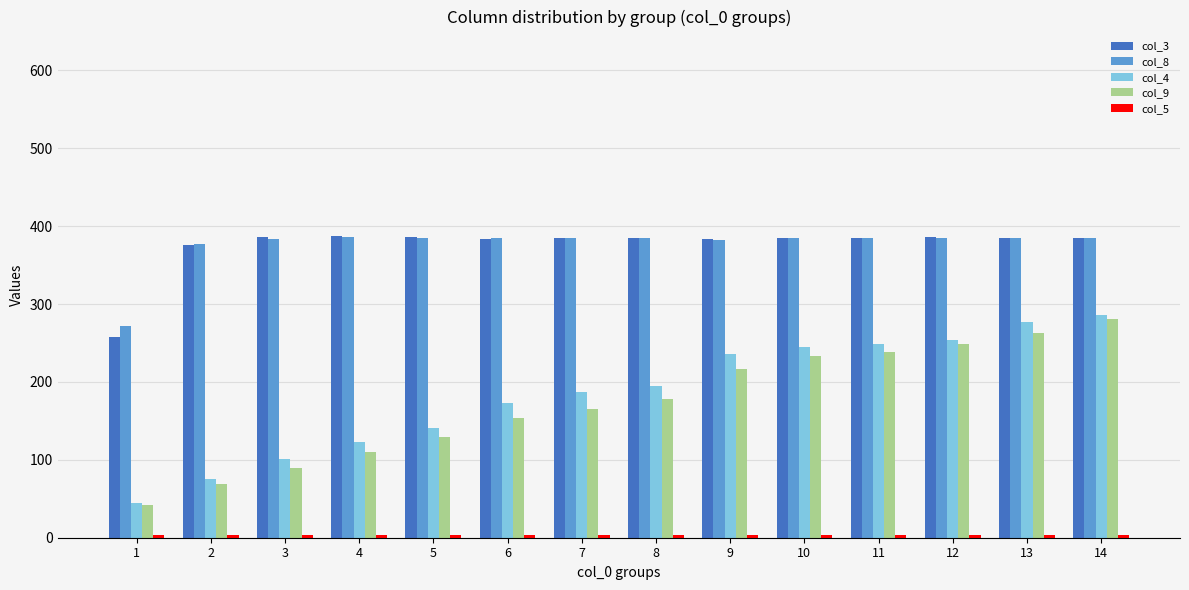

What is the difference between the second highest and second lowest values in the col_4 series?

201.5